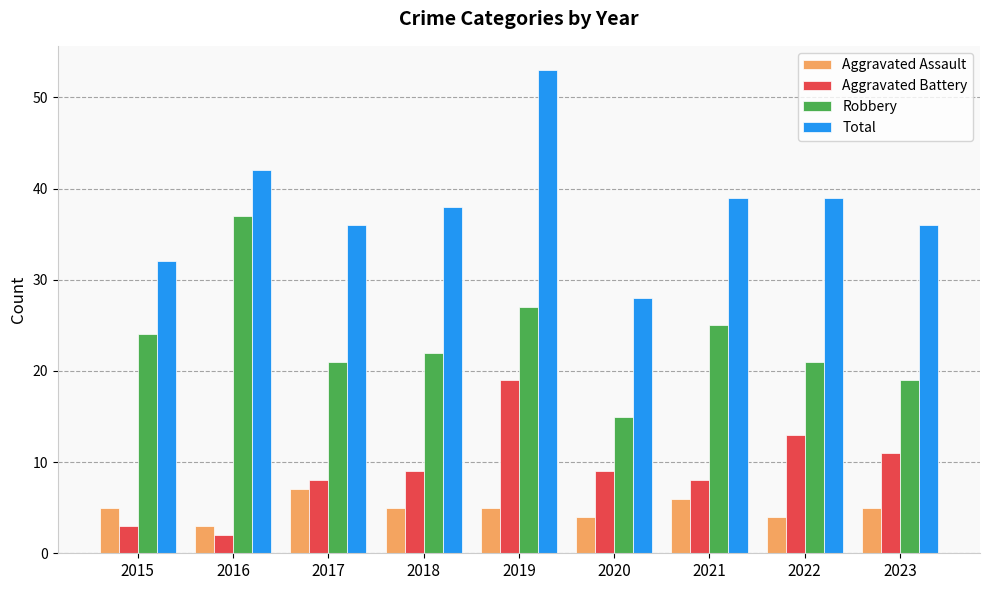

Reading right to left, list all the values displayed in this chart.

Aggravated Assault: 5	4	6	4	5	5	7	3	5
Aggravated Battery: 11	13	8	9	19	9	8	2	3
Robbery: 19	21	25	15	27	22	21	37	24
Total: 36	39	39	28	53	38	36	42	32